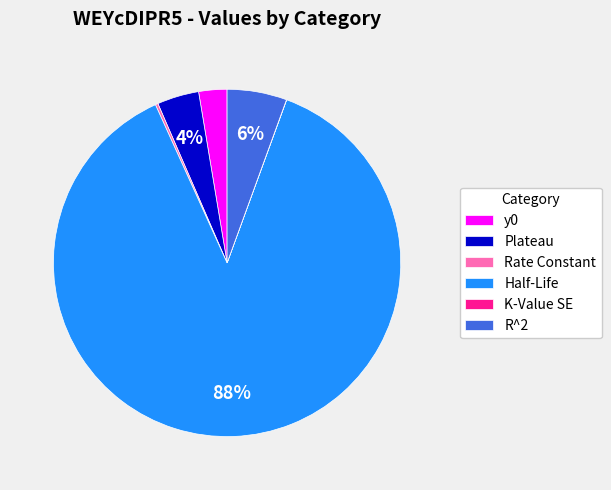

Which category has the biggest portion of the pie?

Half-Life